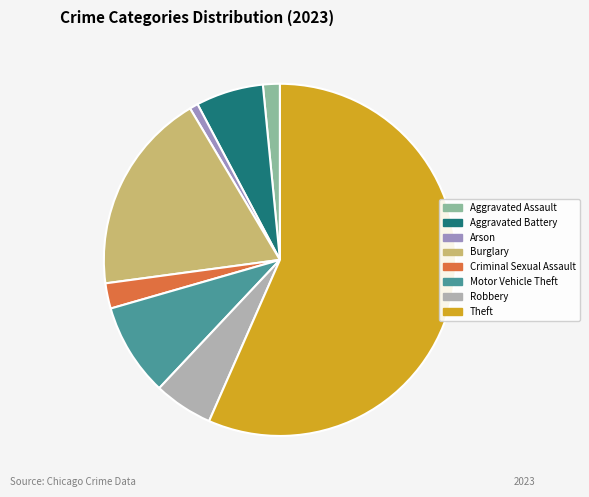

Do Robbery and Arson together represent more than half of the pie?

No